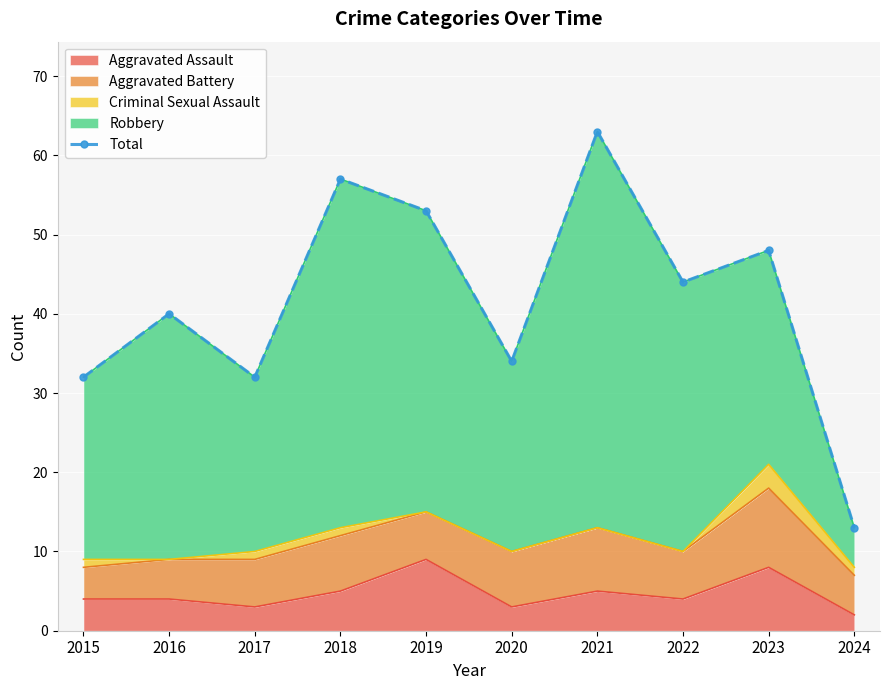

The value at 2023 is 48. True or false?

True